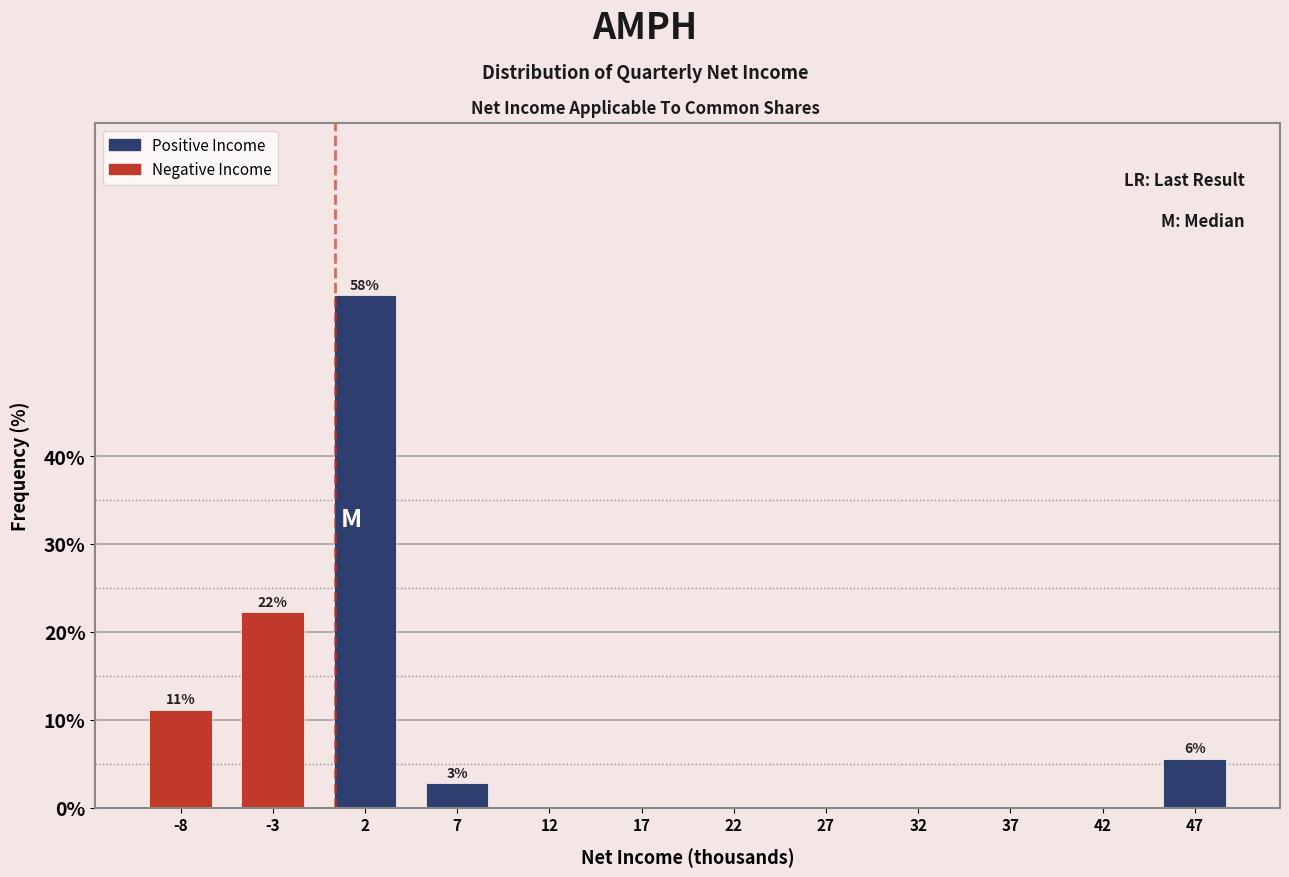

Reading left to right, what are all the values shown in this chart?

-8=11.1	-3=22.2	2=58.3	7=2.8	12=0.0	17=0.0	22=0.0	27=0.0	32=0.0	37=0.0	42=0.0	47=5.6